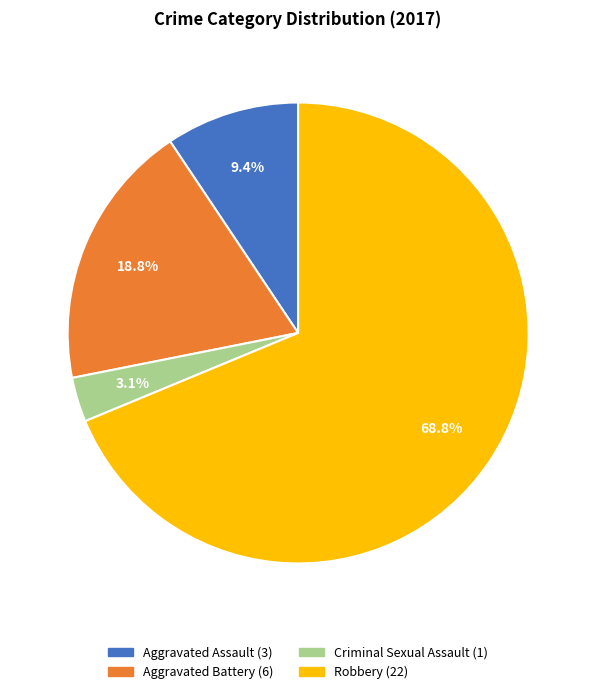

To the nearest percent, what is the difference between the Aggravated Battery and Aggravated Assault slice percentages?

9%